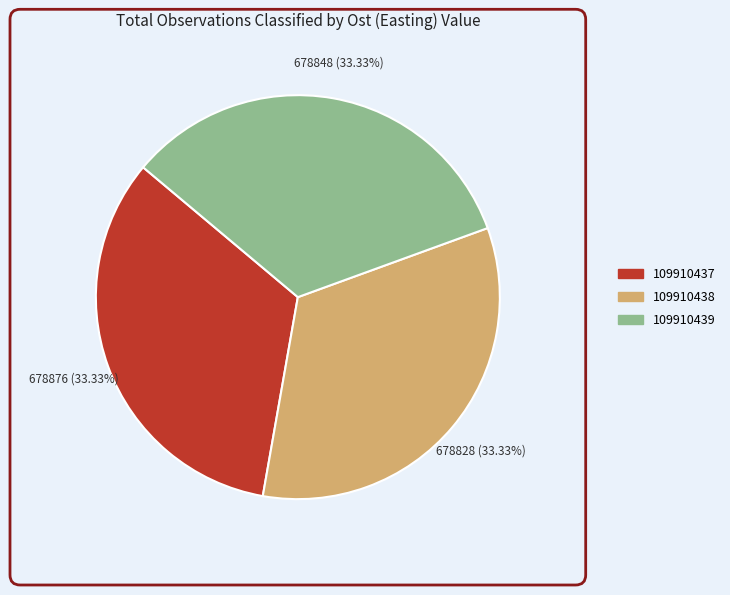

To the nearest percent, what portion does 109910439 represent?

33%